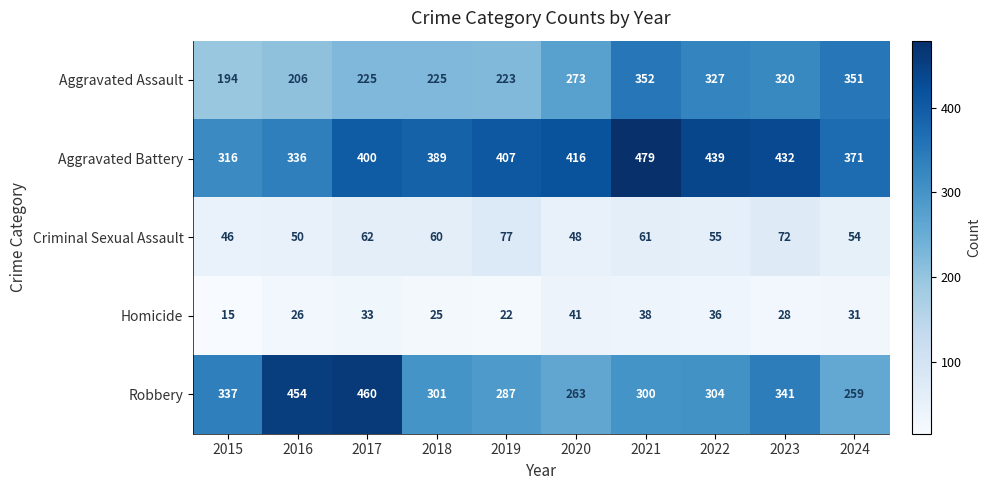

What is the spread (max minus min) of values at 2019?

385